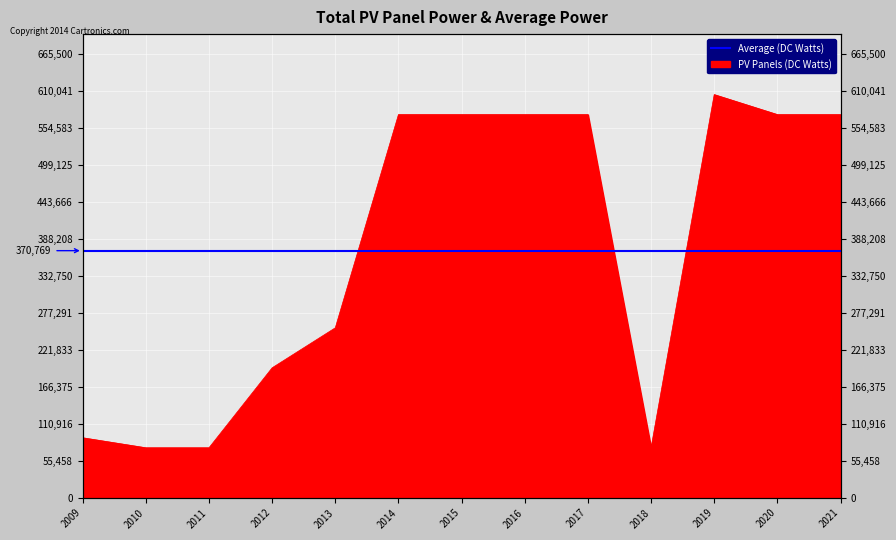

At which category does the data reach its first local valley?

2018